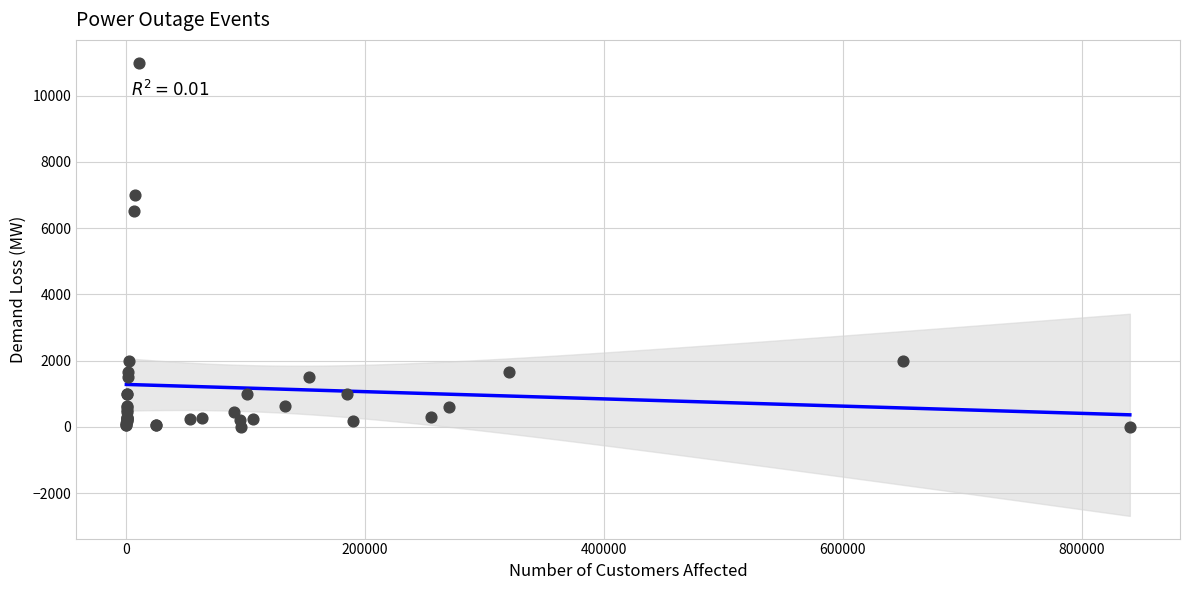

What Y value in the scatter plot is closest to 5500?

6512.0